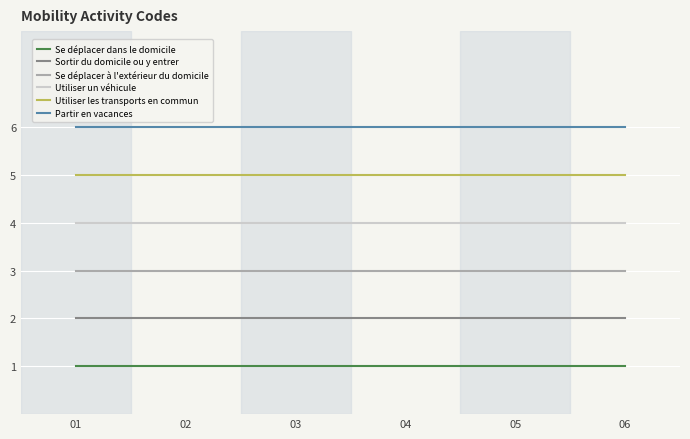

At 05, list the series in order from largest to smallest.

Partir en vacances, Utiliser les transports en commun, Utiliser un véhicule, Se déplacer à l'extérieur du domicile, Sortir du domicile ou y entrer, Se déplacer dans le domicile